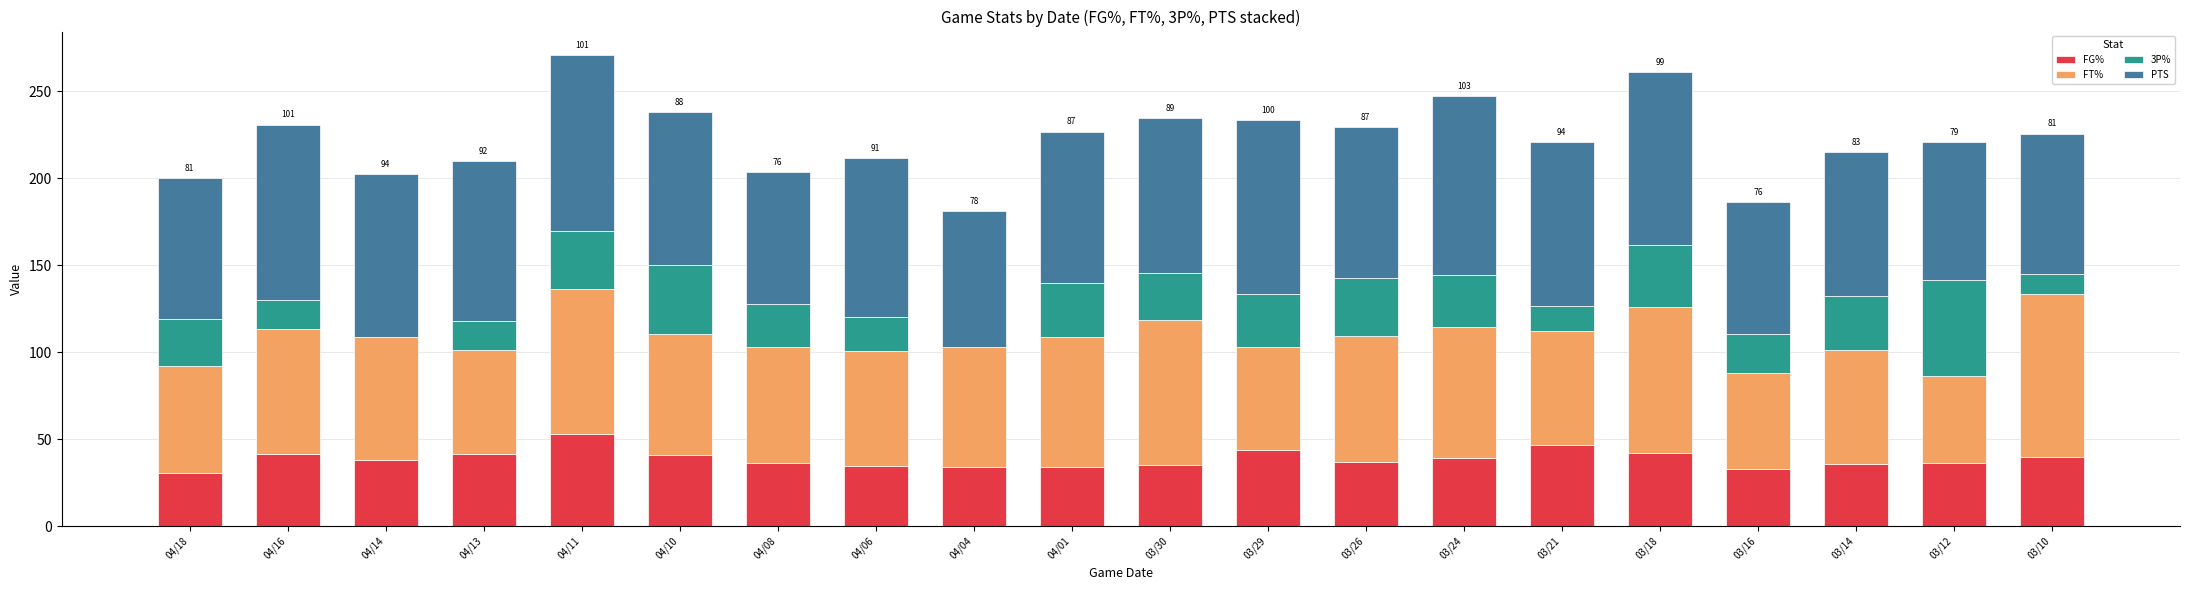

What is the maximum value for FG%?

53.2